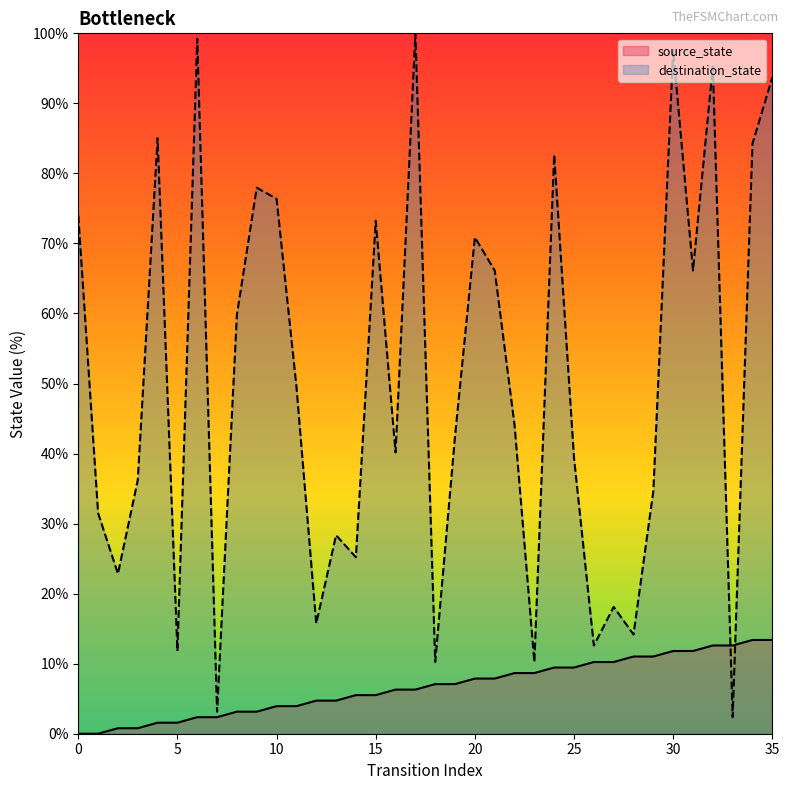

What is the approximate value of source_state at 16?

6.3